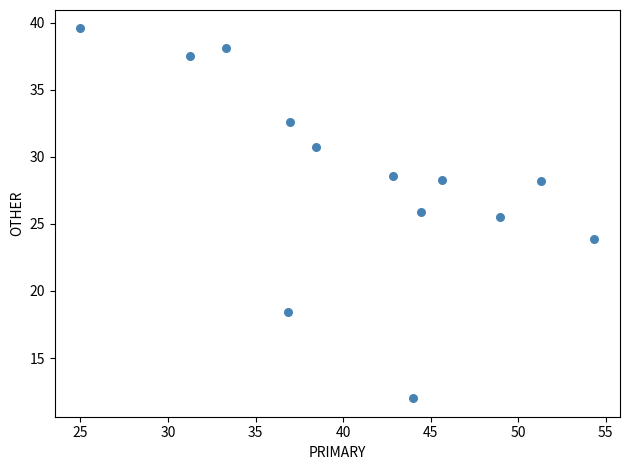

What is the range of X values (max minus min)?

29.3